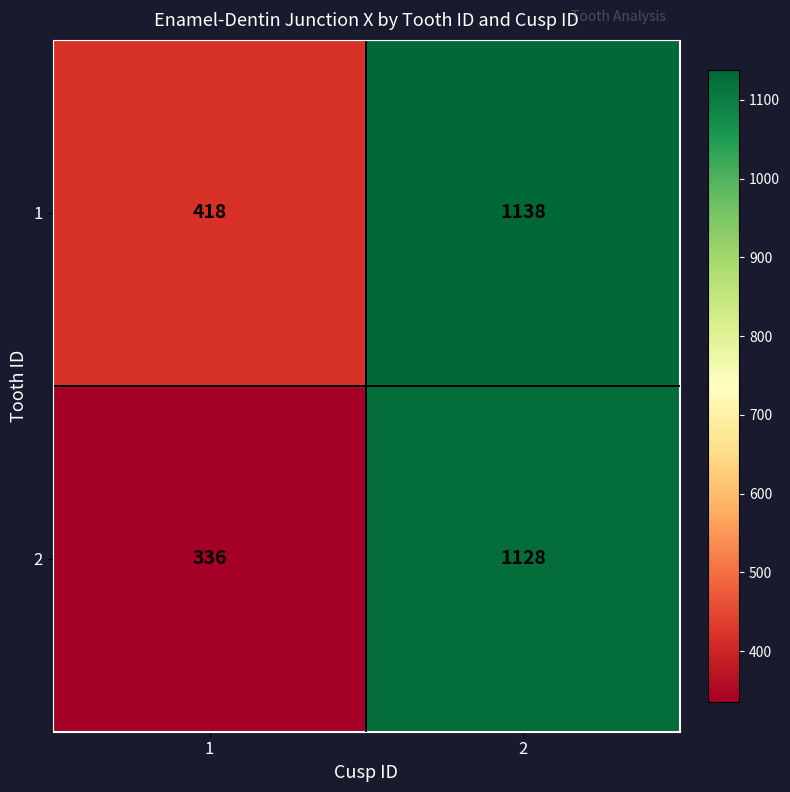

The 2 series shows 336 at 1. True or false?

True